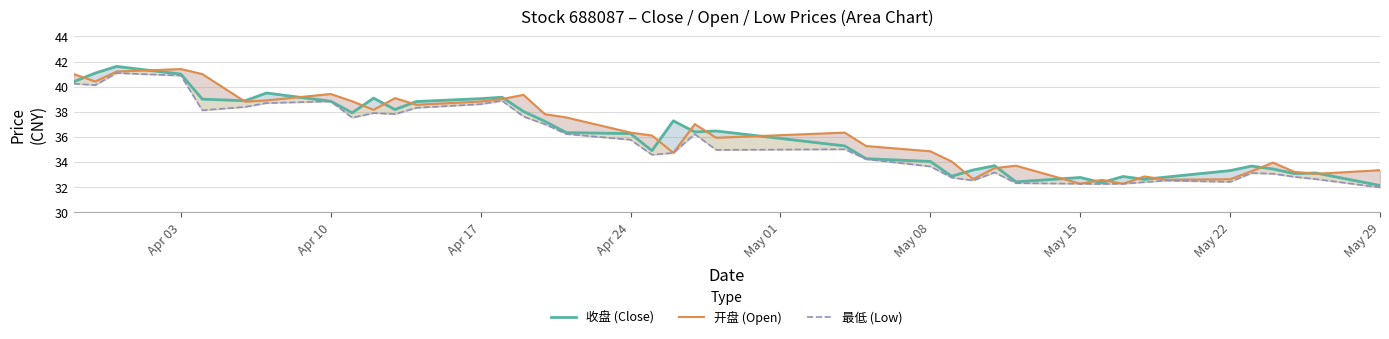

The value of 开盘 (Open) at May 22 is 58.1. True or false?

False